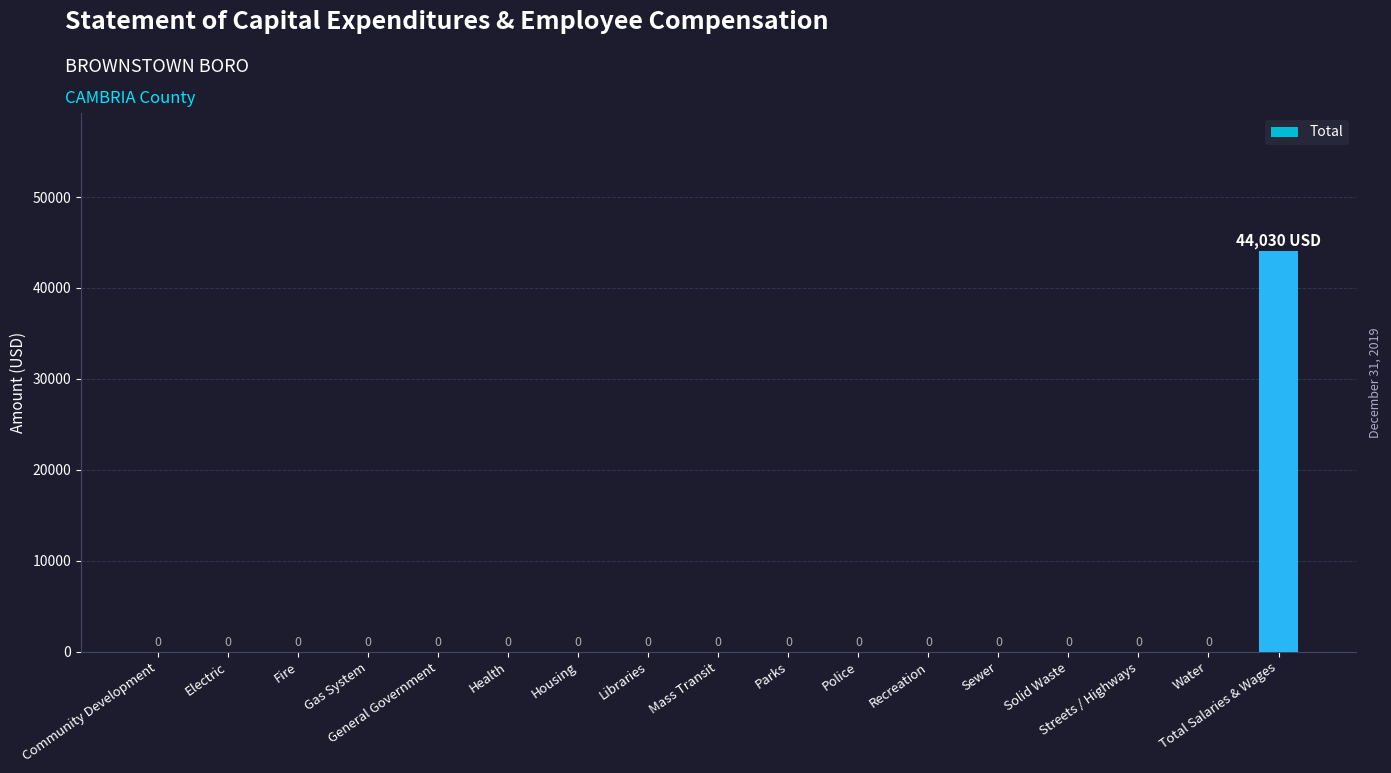

Are the bars horizontal?

No